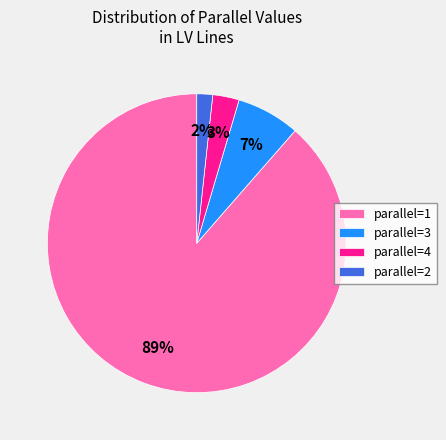

Combined, do parallel=3 and parallel=1 account for over 50%?

Yes